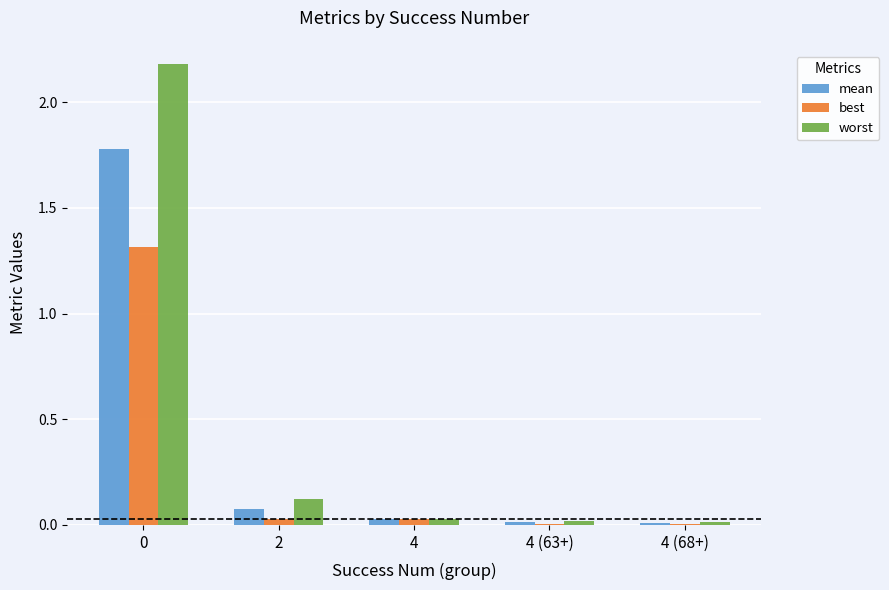

Which series changed the most between 0 and 4 (63+)?

worst